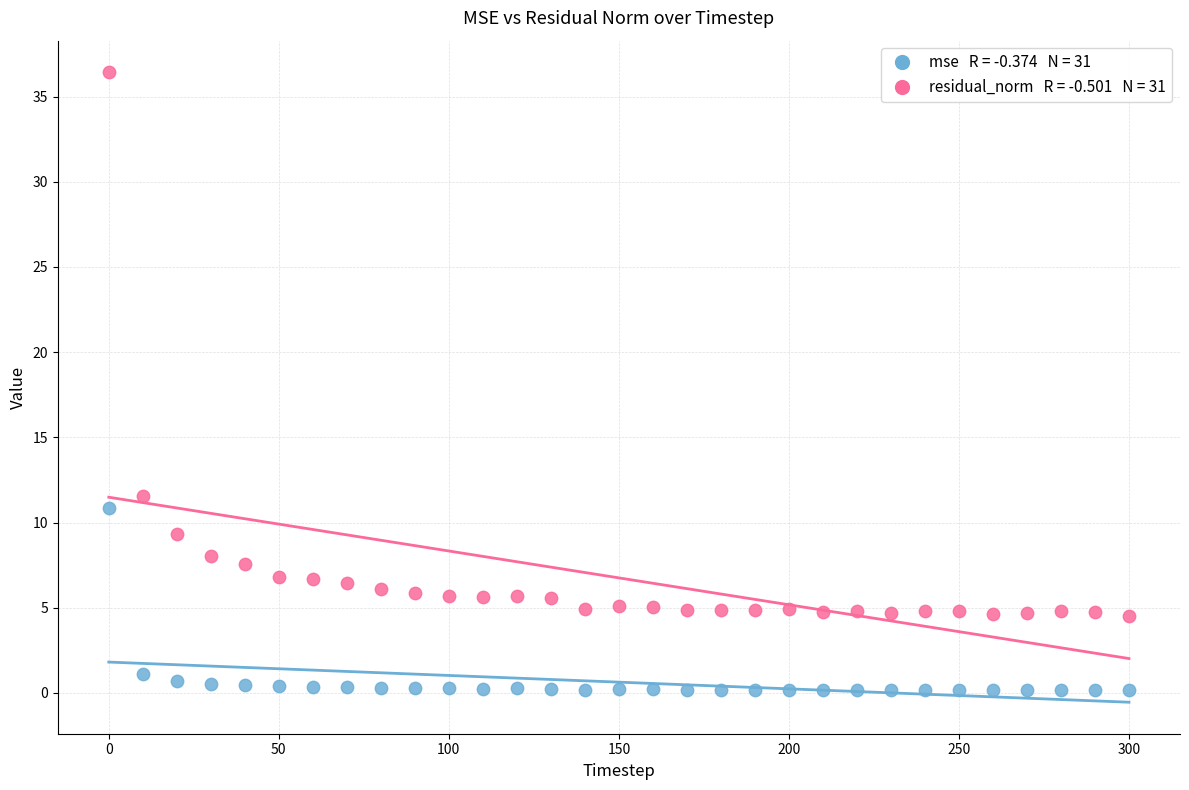

Across all series, what Y value is closest to 18?

11.6